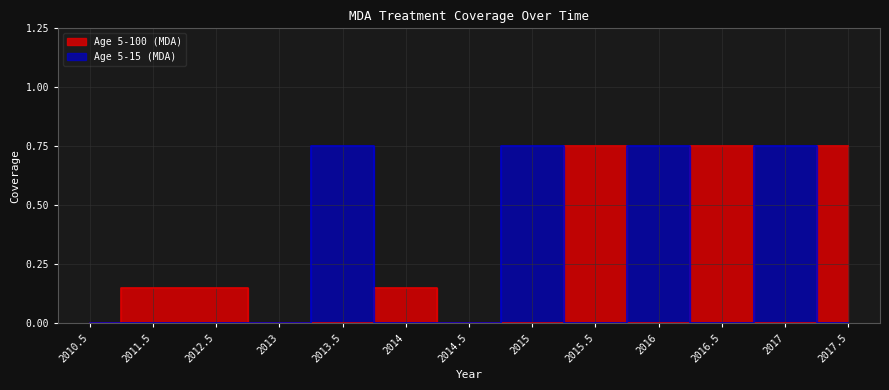

Which series has the largest total across all categories?

Age 5-15 (MDA)